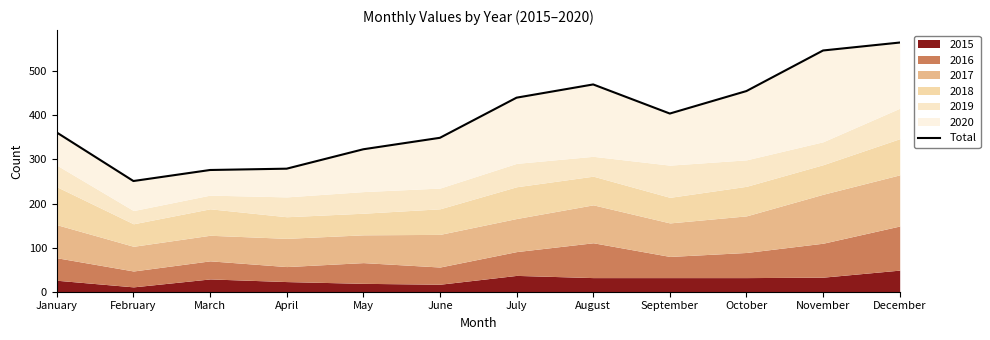

Is it true that the value at April is 79?

False